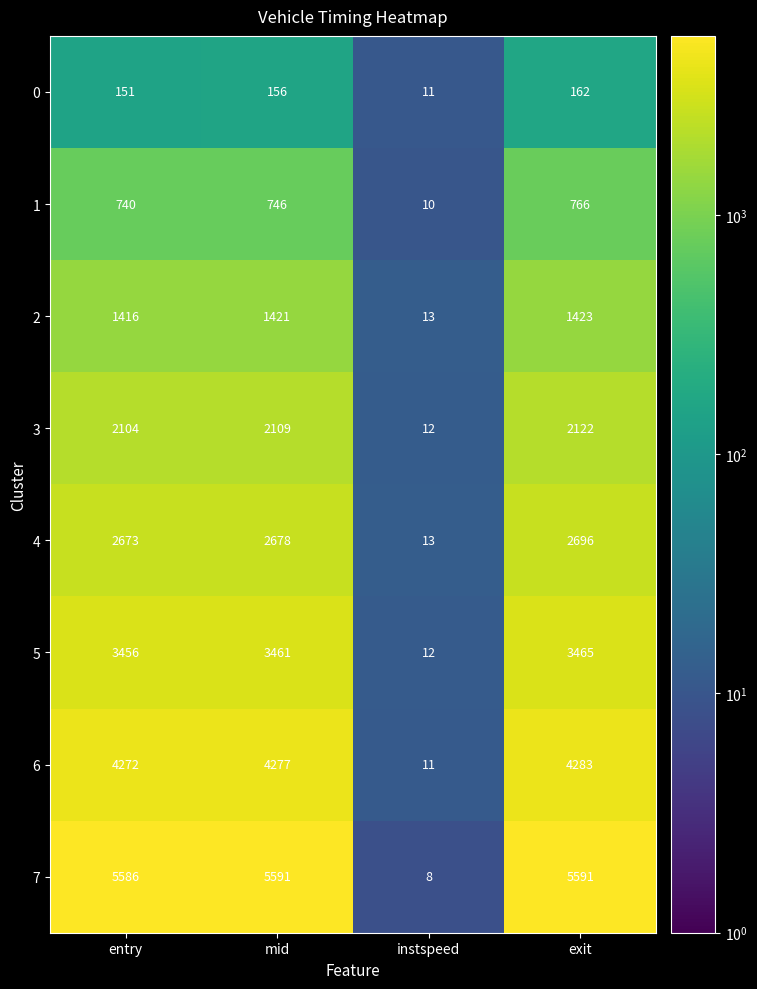

What is the maximum value shown in the chart?

5591